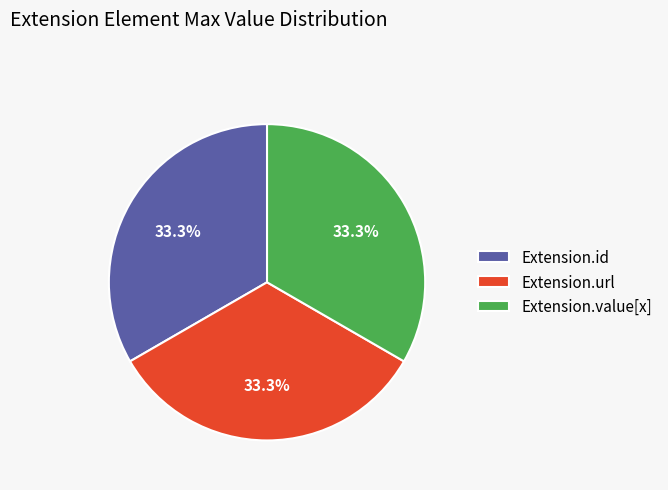

Is there a majority slice in this chart?

No